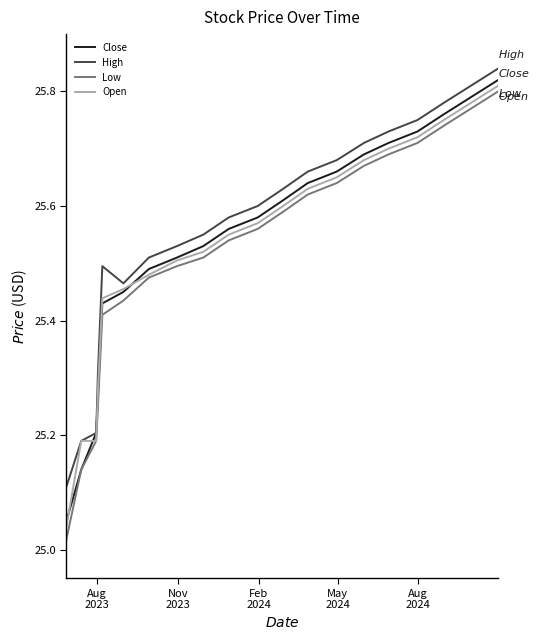

How many distinct data groups are displayed?

4